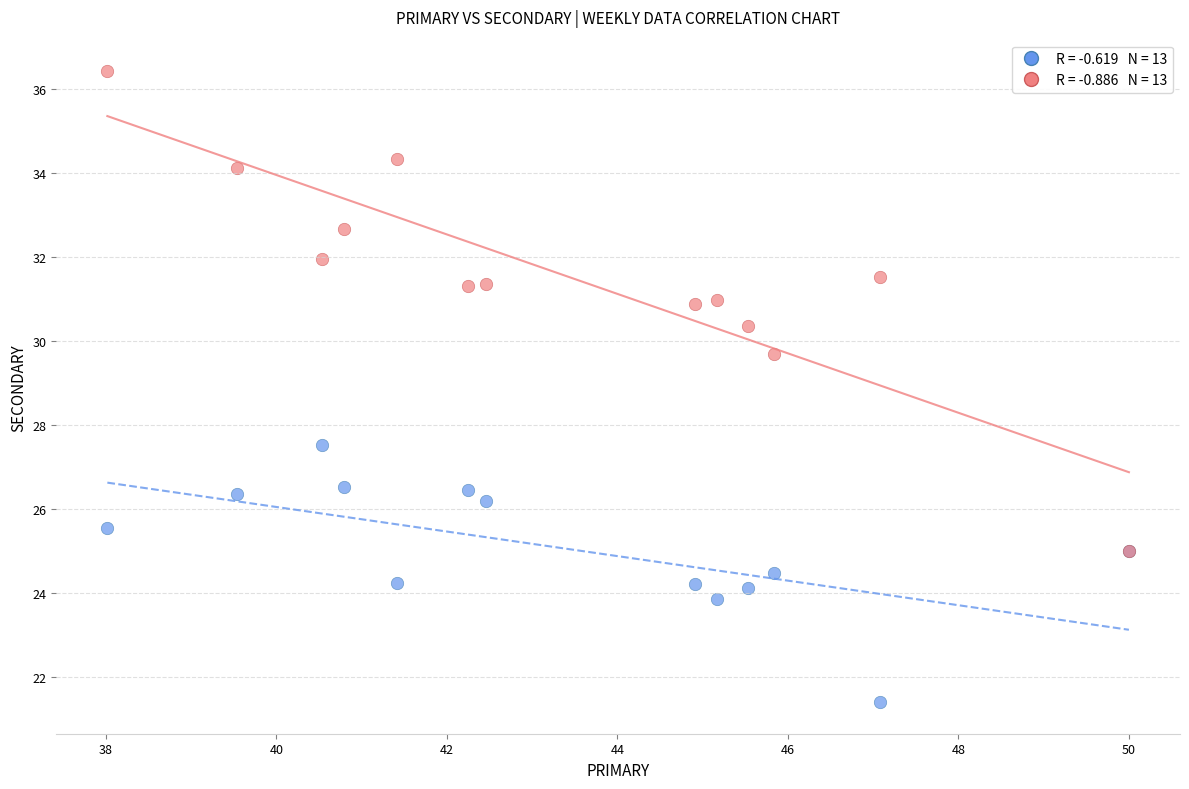

Across all series, what Y value is closest to 28?

27.5